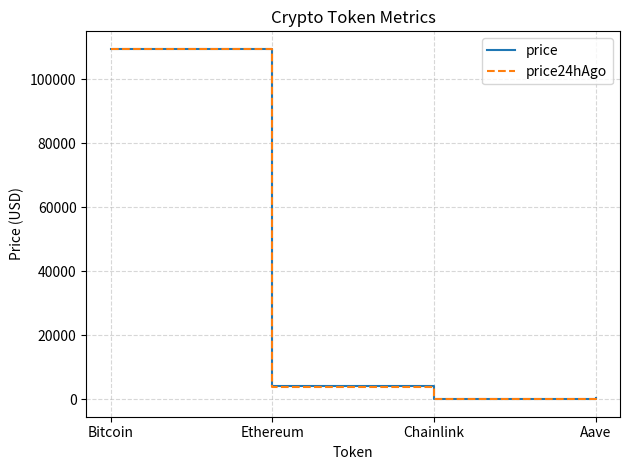

What is the spread (max minus min) of values at Ethereum?

72.8